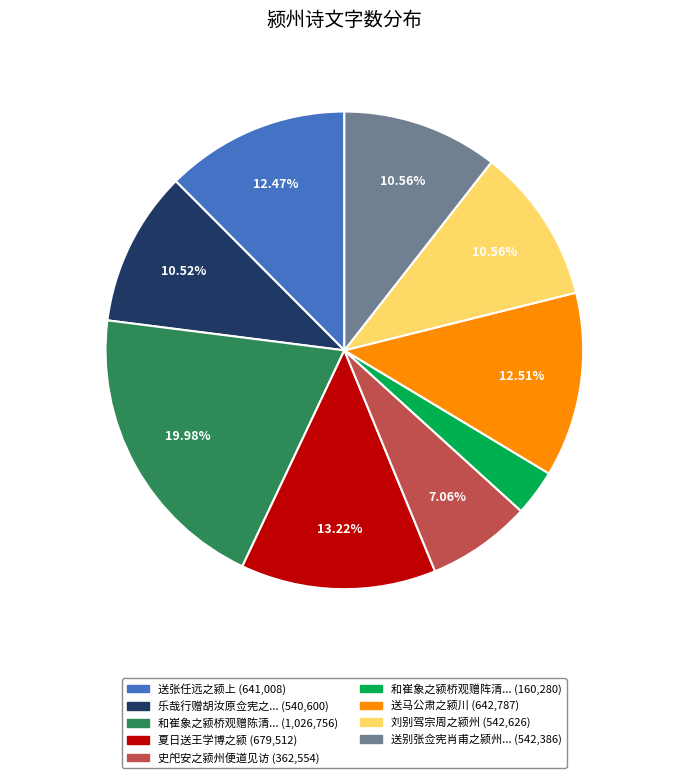

Is there a majority slice in this chart?

No